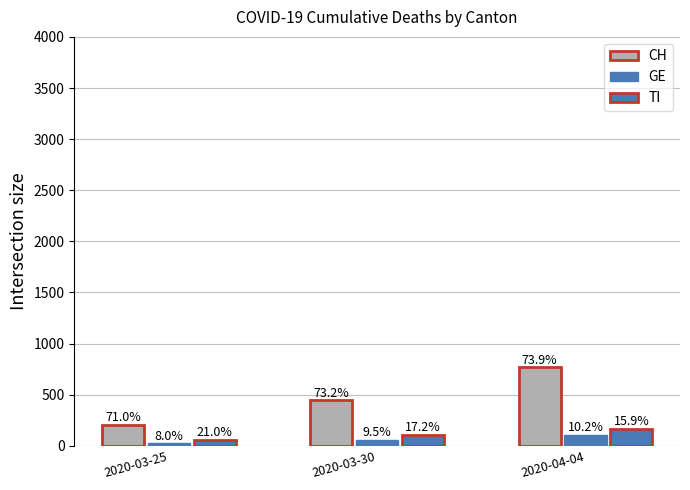

Read the TI value at 2020-03-30.

105